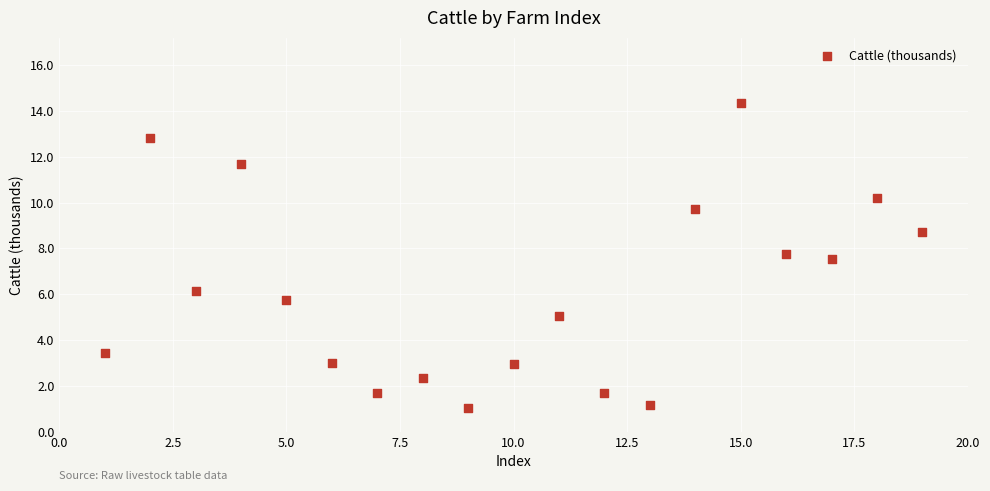

What Y value in the scatter plot is closest to 7?

7.5